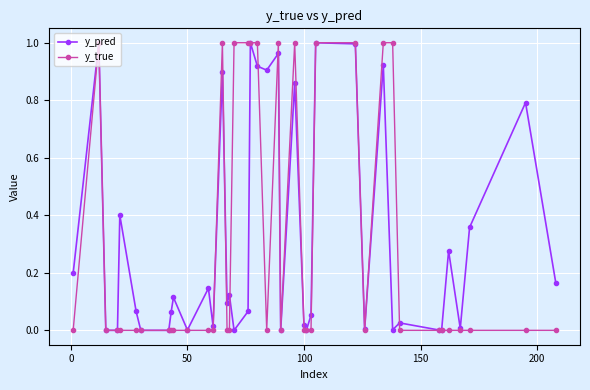

In y_pred, how many points are higher than both neighbors (excluding endpoints)?

14